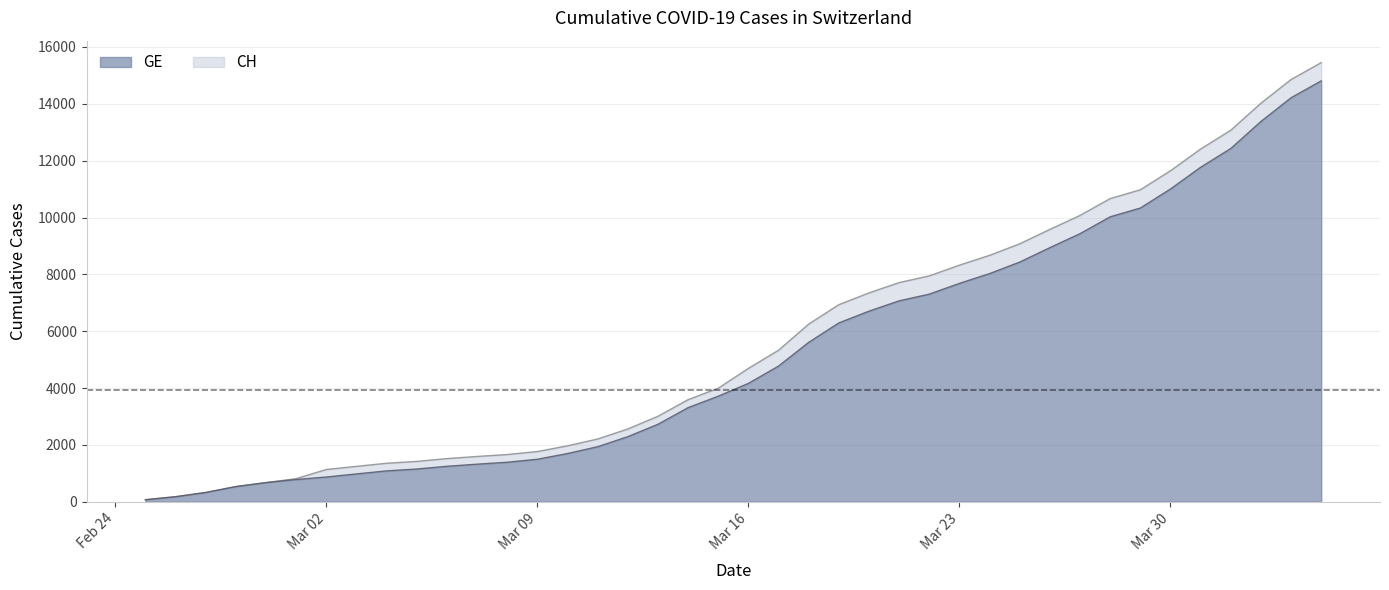

Is the value of CH at 2020-03-14 greater than the value of GE at 2020-03-21?

No